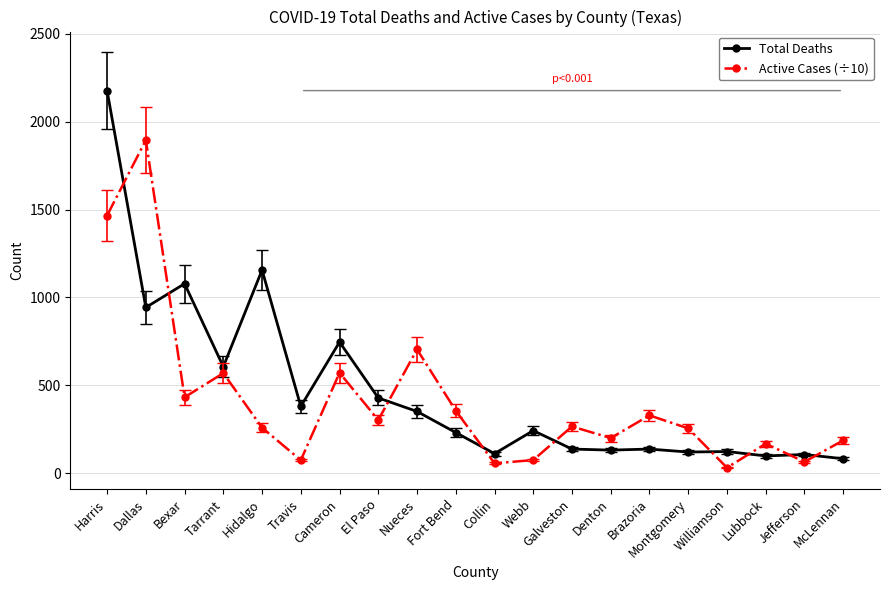

Read the Total Deaths value at Lubbock.

98.0